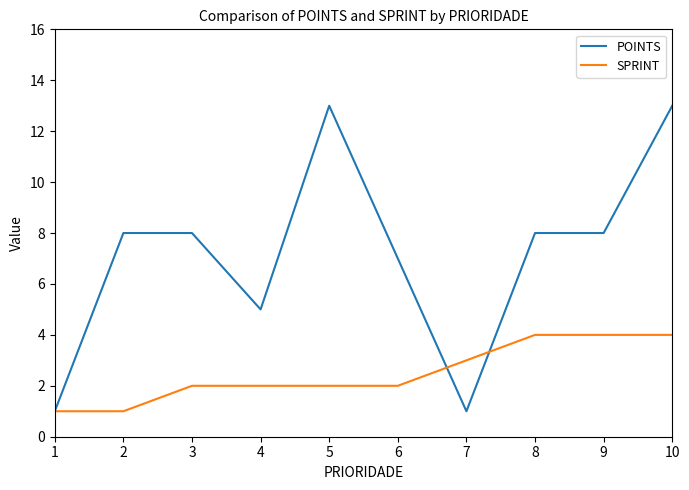

Which series ends up on top after the final intersection of POINTS and SPRINT?

POINTS